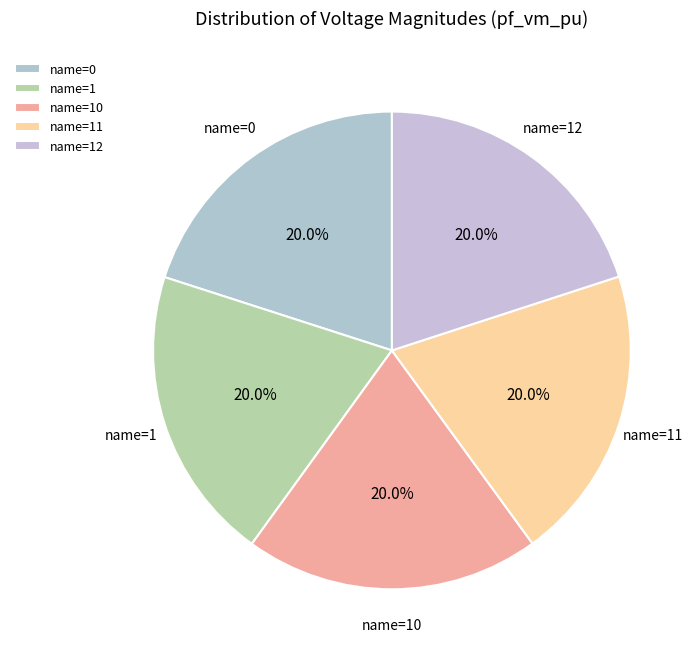

What is the ratio of the value at name=11 to the value at name=0?

1.0